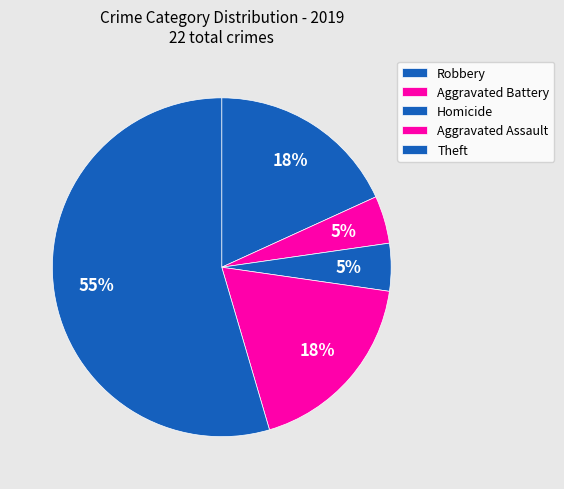

Is it true that Aggravated Battery is 1% of the pie?

False